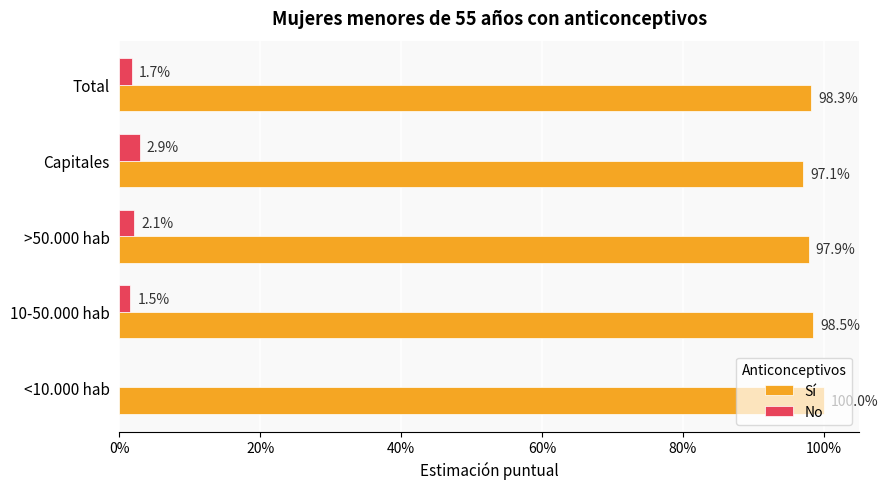

What are all the series names shown in the legend?

Sí, No